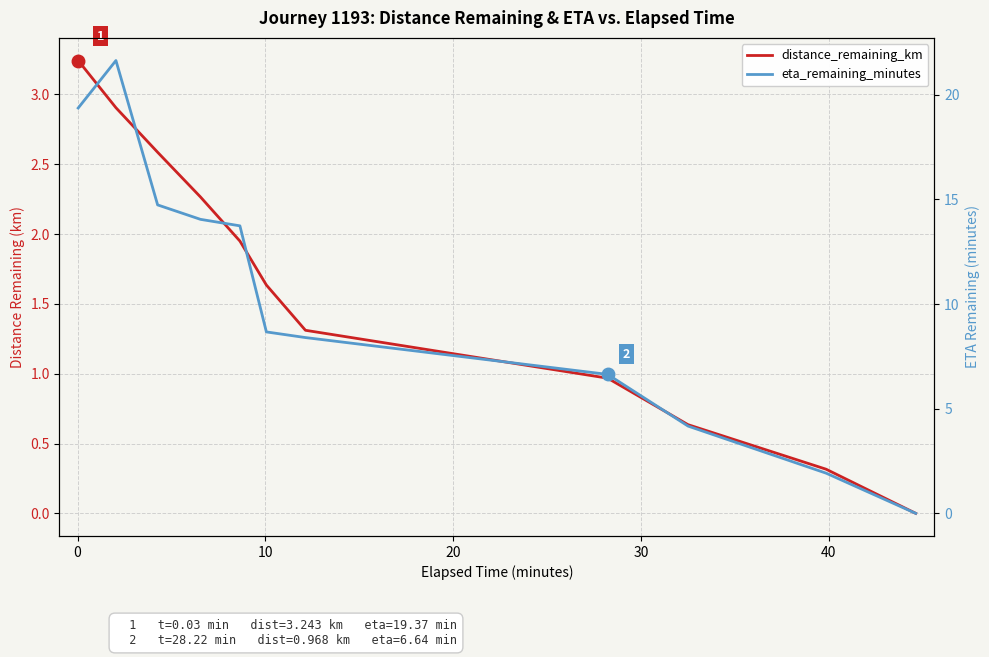

What is the difference between the second highest and minimum values in the distance_remaining_km series?

2.9